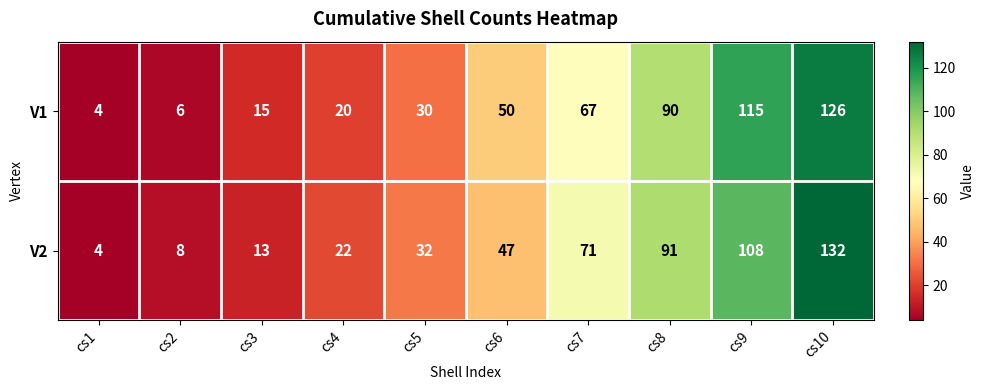

At how many categories does at least one series exceed 101?

2